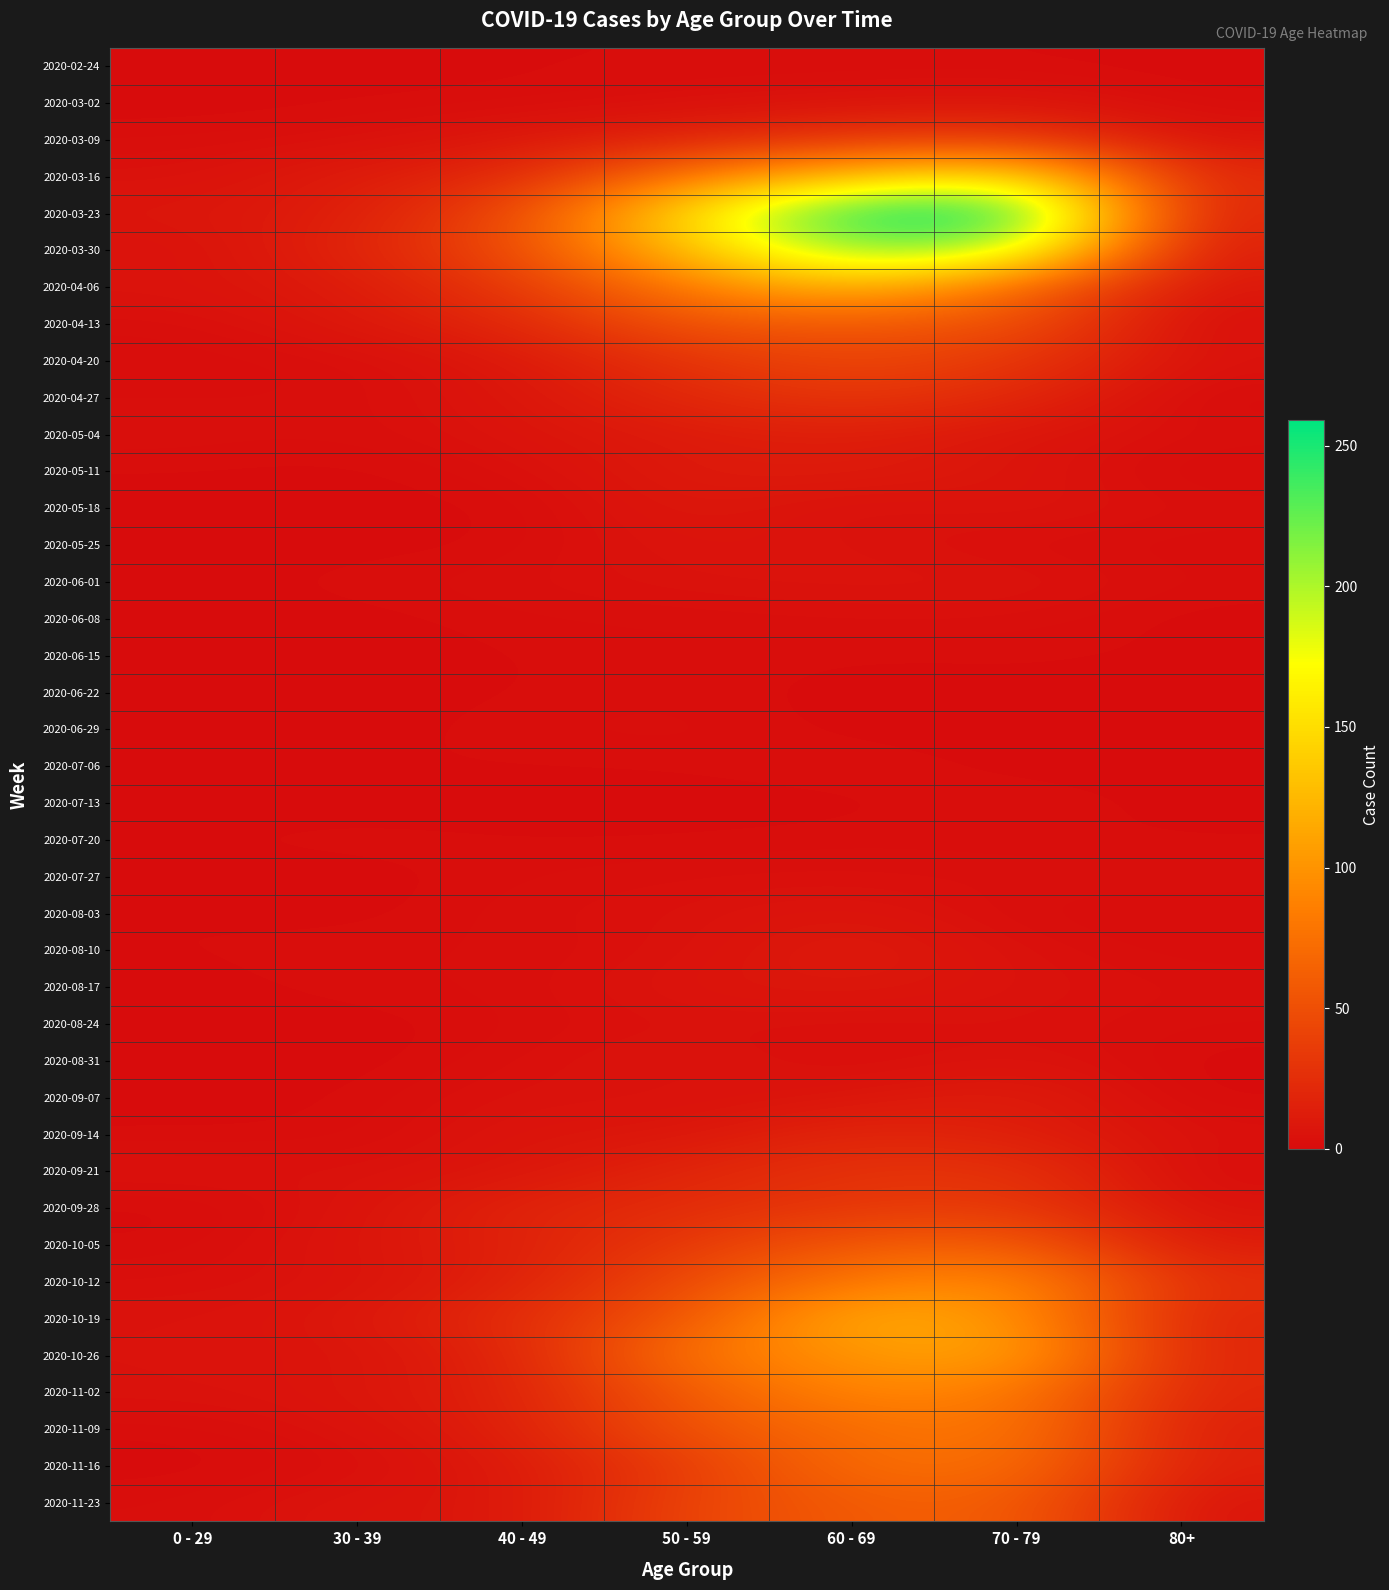

At which category is the sum across all series the highest?

60 - 69